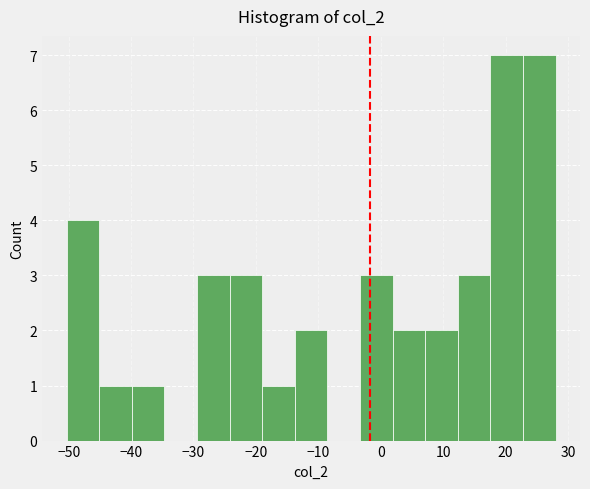

Reading left to right, list every bar in this chart as the range it spans on the x-axis followed by its height. Neither the bar edges nor the heights are printed on the chart, so give them approximately, as read against the axes.

-50 to -45: 4
-45 to -40: 1
-40 to -35: 1
-35 to -29: 0
-29 to -24: 3
-24 to -19: 3
-19 to -14: 1
-14 to -9: 2
-9 to -3: 0
-3 to 2: 3
2 to 7: 2
7 to 12: 2
12 to 18: 3
18 to 23: 7
23 to 28: 7